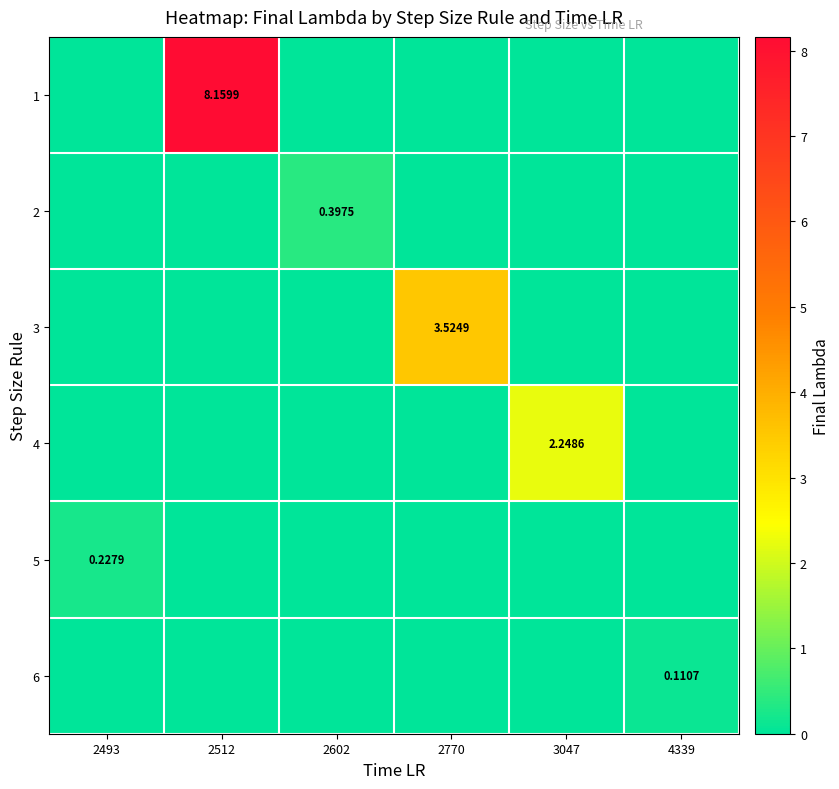

What is the sum of all 3 values?

3.5